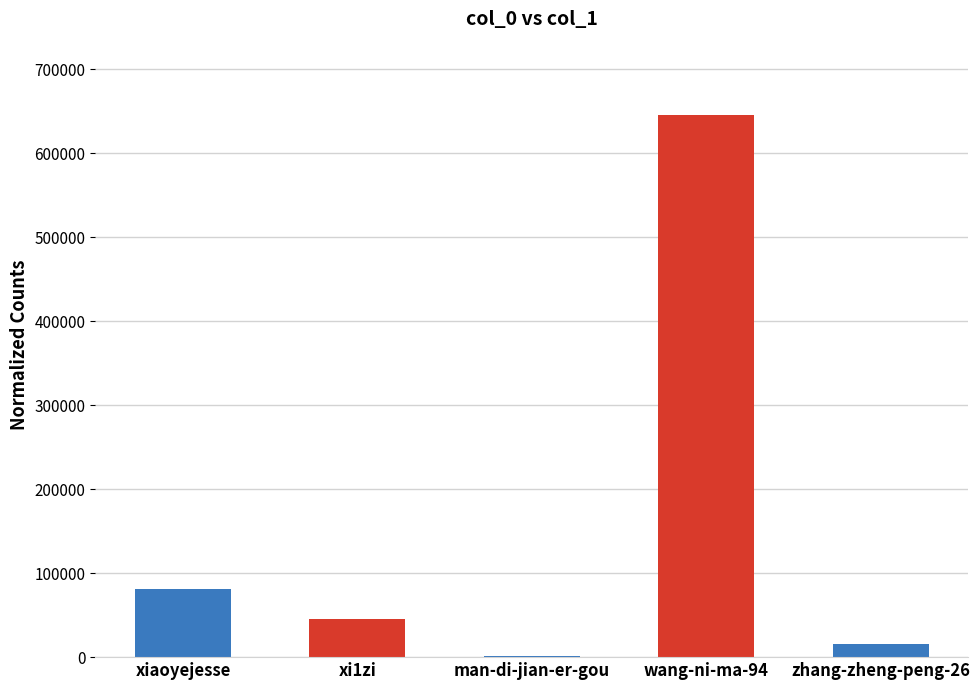

Is it true that the value at xi1zi is 45433?

True